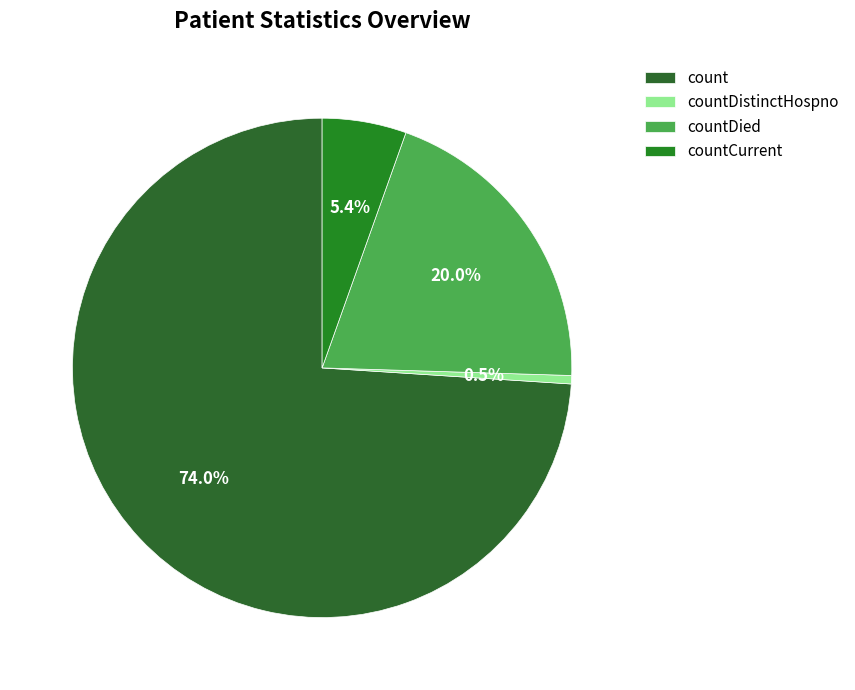

Count the number of slices in the pie.

4